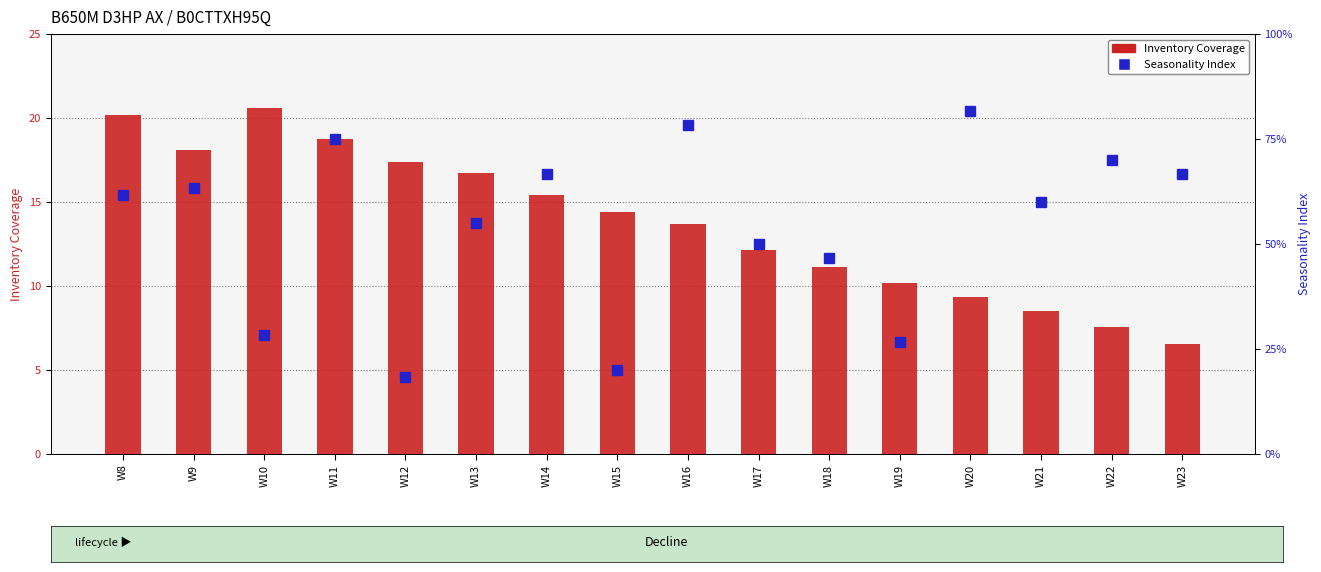

What is the value of the Inventory Coverage bar at the 4th from the left?

18.8